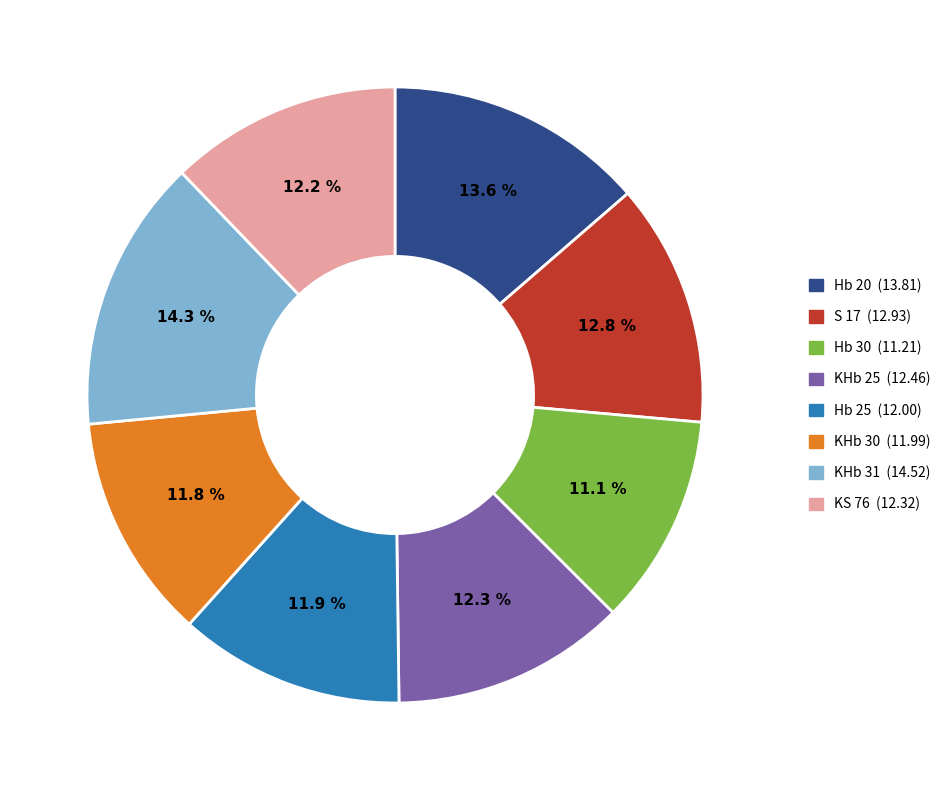

Does Hb 20 account for over 50% of the chart?

No